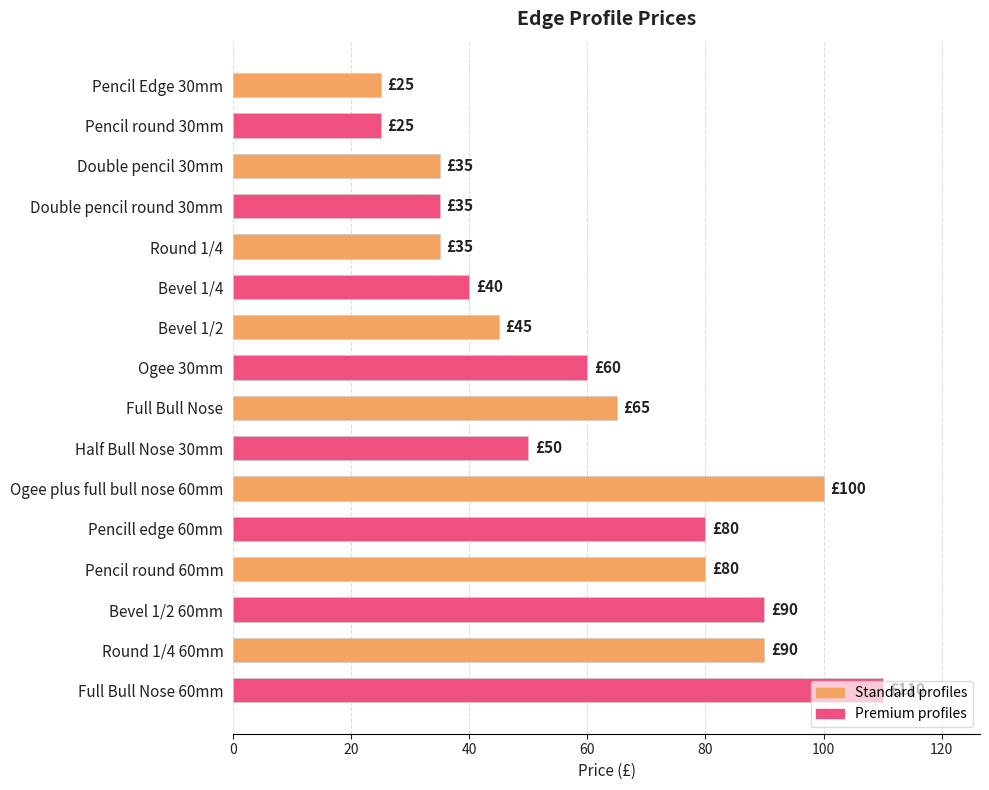

How many bars are there in total?

16